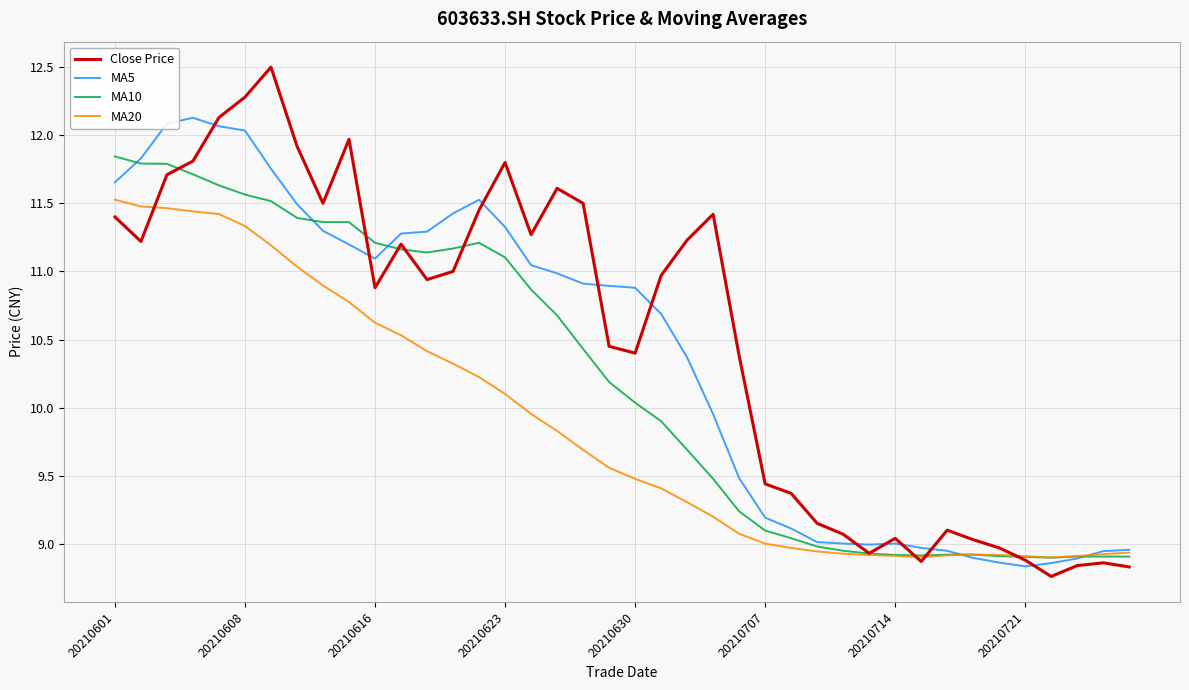

Which series has the widest spread of values?

Close Price